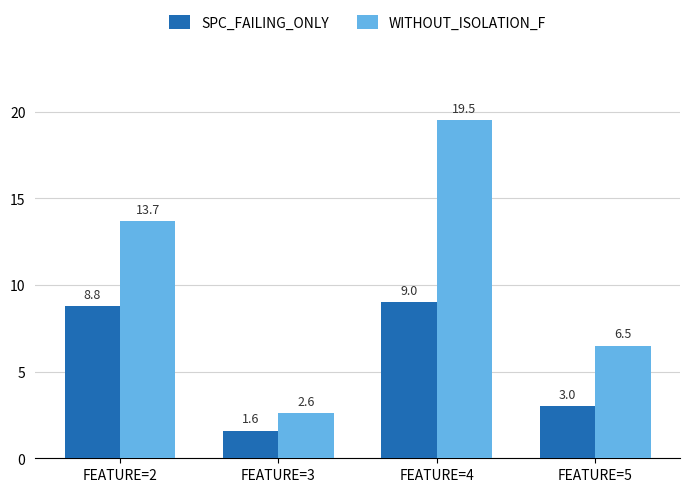

What is the value of the SPC_FAILING_ONLY bar at the 4th from the left?

3.0